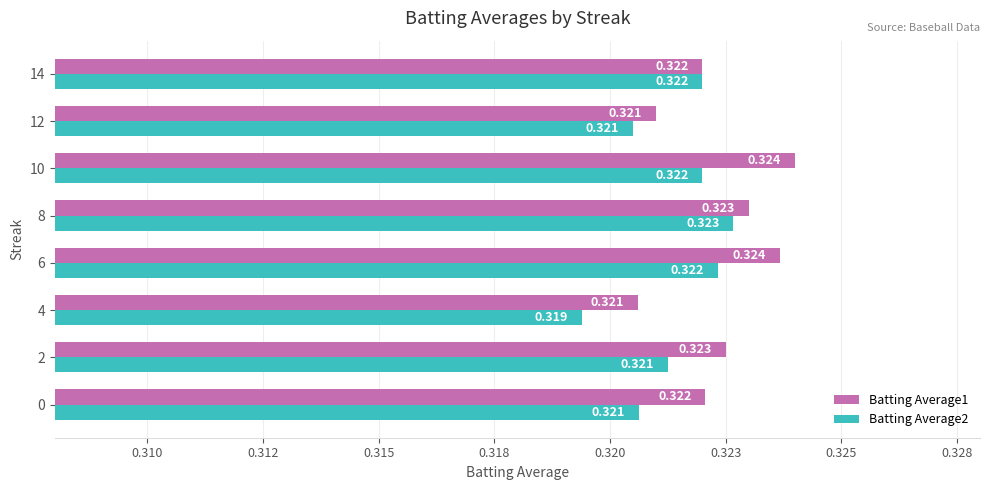

What are all the series names shown in the legend?

Batting Average1, Batting Average2